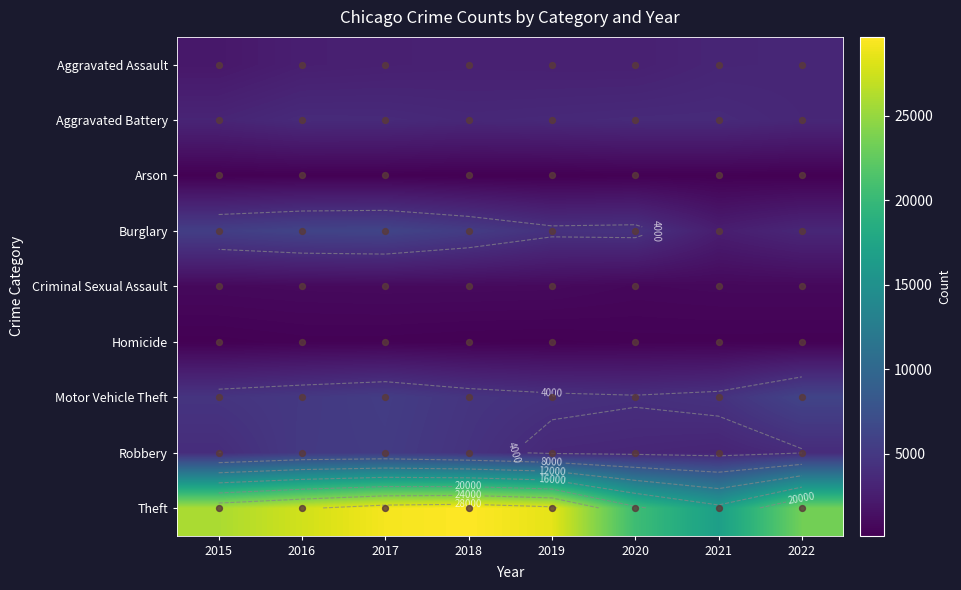

Which series has the largest range (max minus min)?

Theft